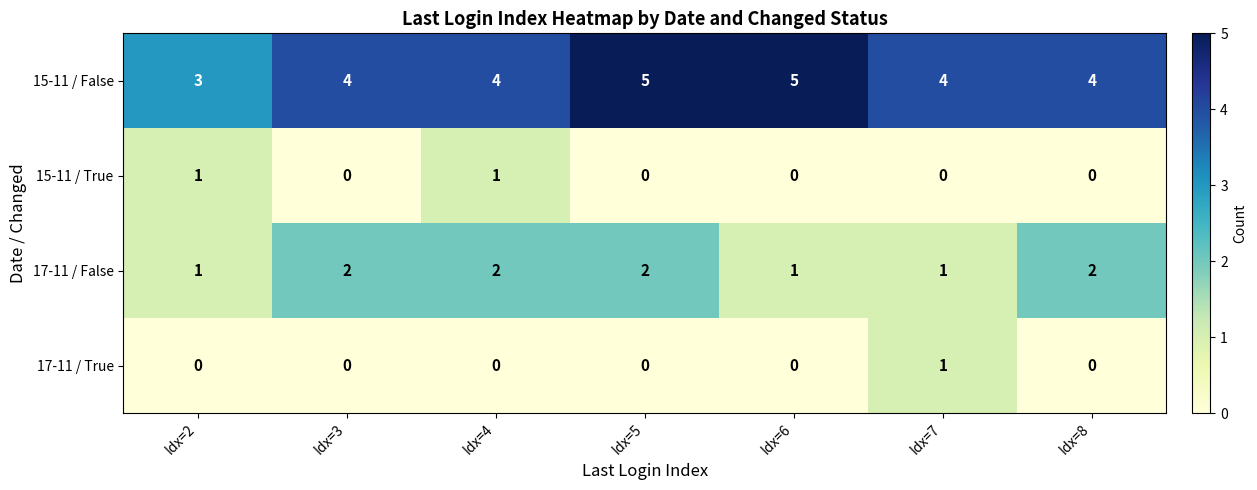

Which series has the largest range (max minus min)?

15-11 / False